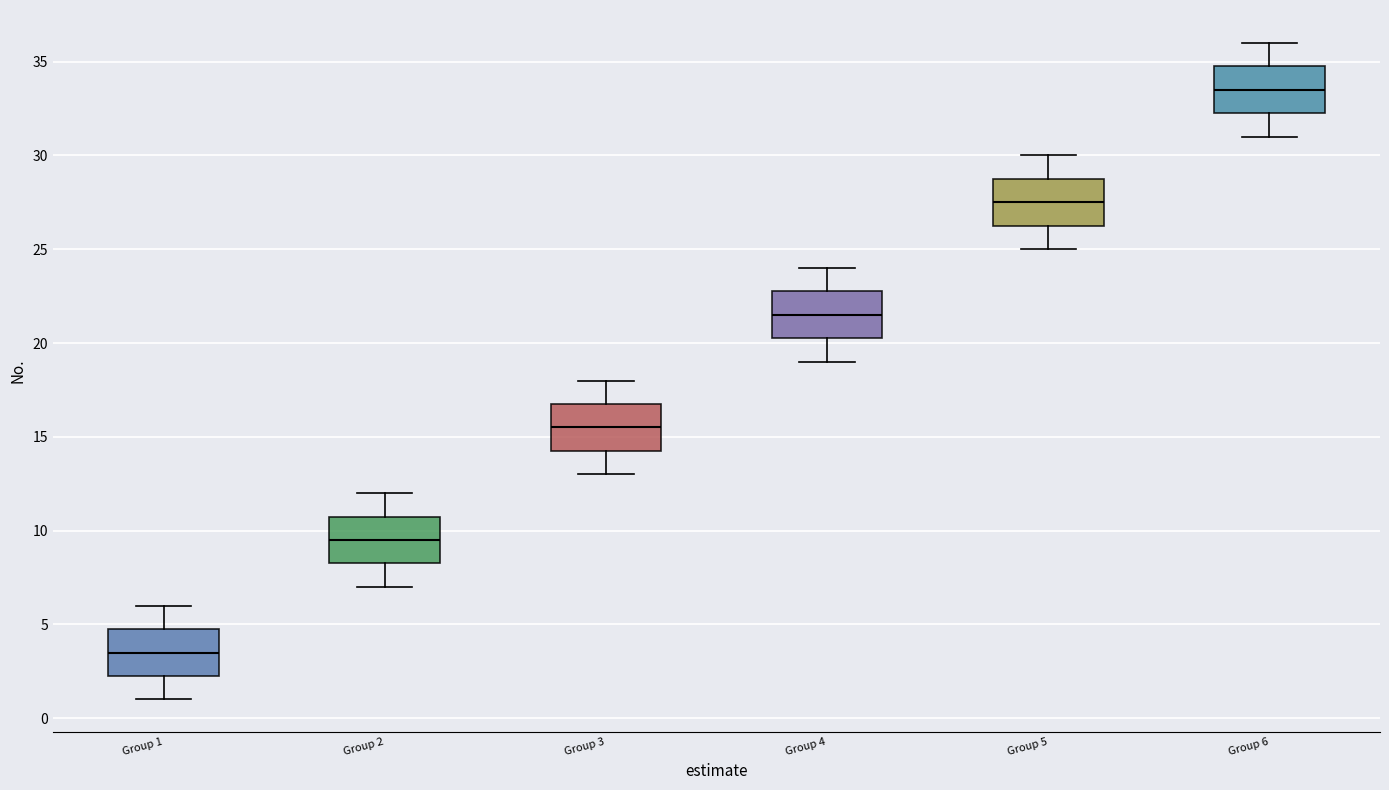

Reading left to right, read every box against the y-axis: the position of its median line, the range the box covers, and the ends of its whiskers. The values are not printed on the chart, so give them approximately, as read against the axis.

Group 1: median 3.5, box 2.5 to 5.0, whiskers 1.0 to 6.0
Group 2: median 9.5, box 8.5 to 11.0, whiskers 7.0 to 12.0
Group 3: median 15.5, box 14.5 to 17.0, whiskers 13.0 to 18.0
Group 4: median 21.5, box 20.5 to 23.0, whiskers 19.0 to 24.0
Group 5: median 27.5, box 26.5 to 29.0, whiskers 25.0 to 30.0
Group 6: median 33.5, box 32.5 to 35.0, whiskers 31.0 to 36.0